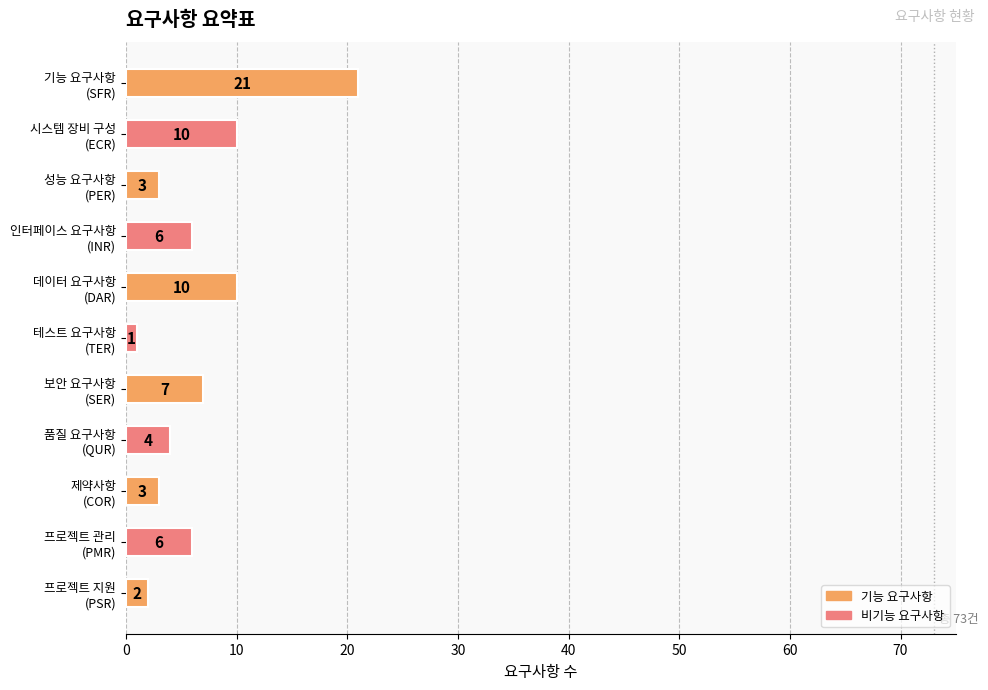

What is the value of the 5th bar from the top?

10